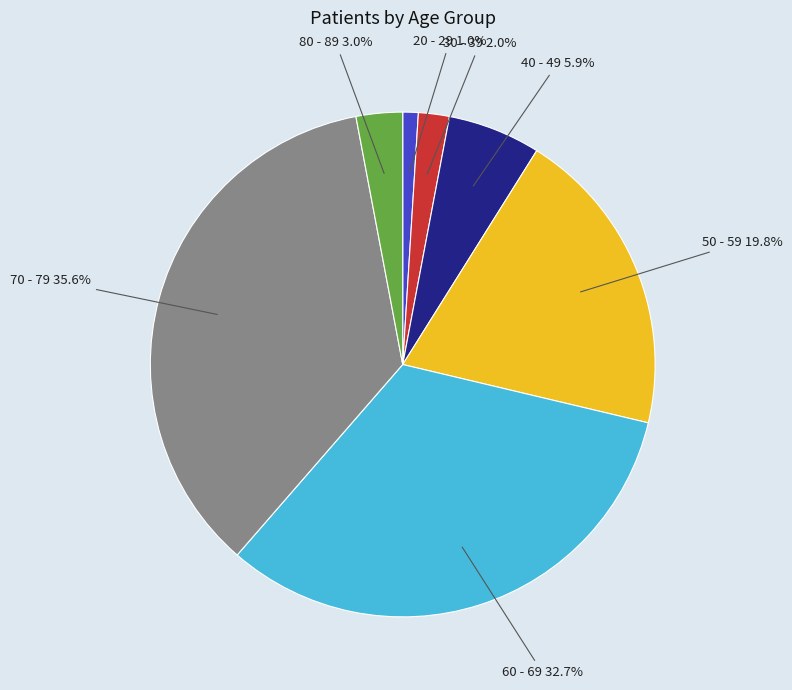

Does any single category account for the majority?

No